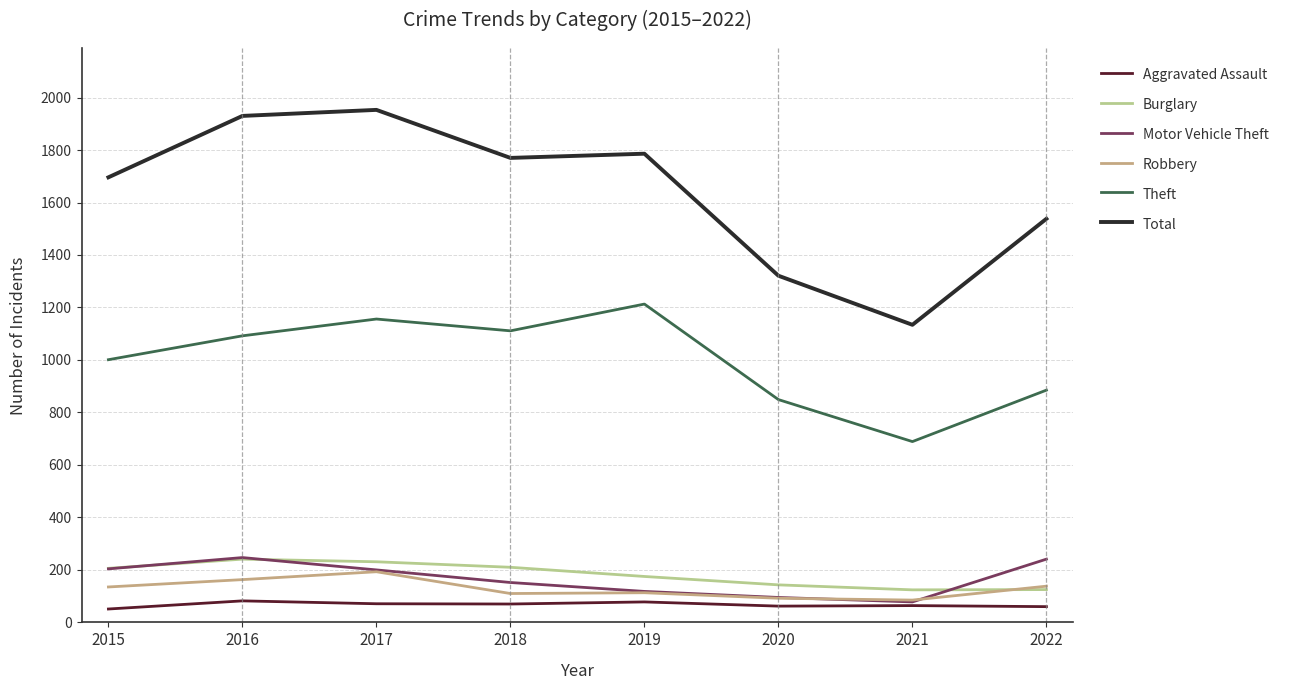

Rank the series at 2018 from highest to lowest value.

Total, Theft, Burglary, Motor Vehicle Theft, Robbery, Aggravated Assault